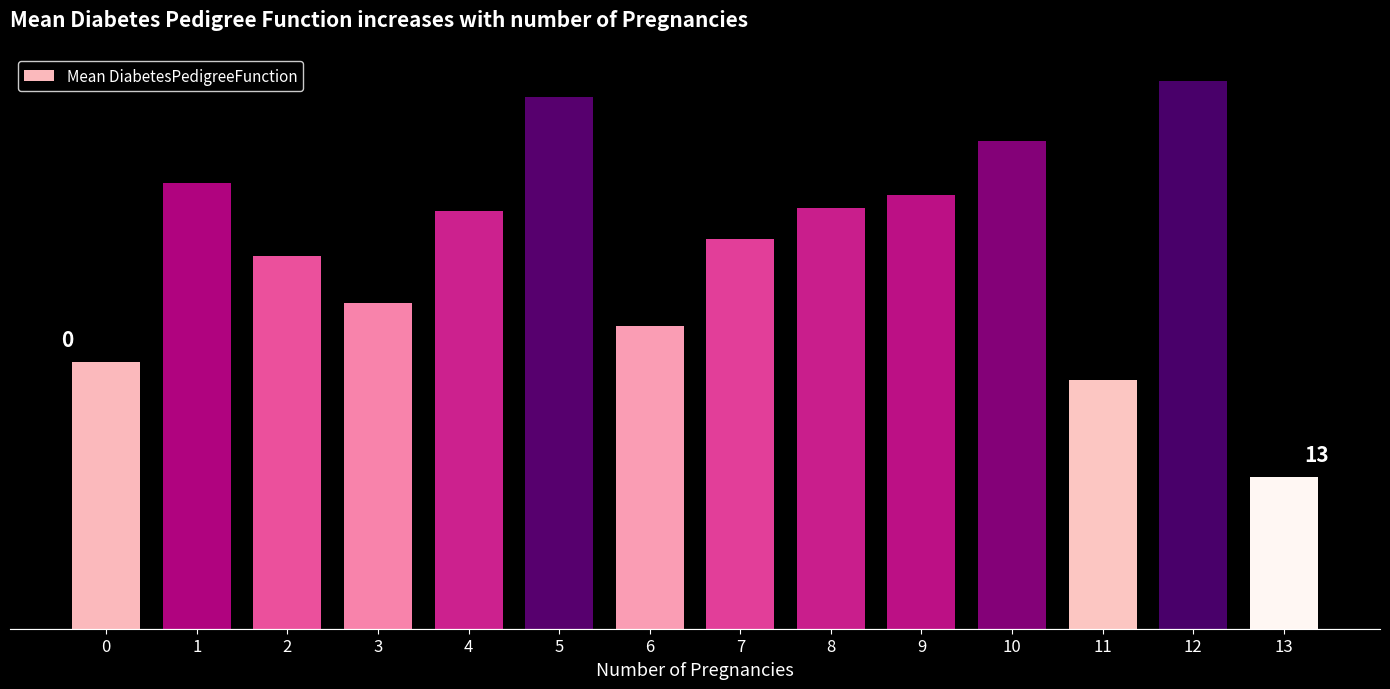

Reading left to right, extract all data points from this chart.

0=0.5	1=0.8	2=0.6	3=0.6	4=0.7	5=0.9	6=0.5	7=0.7	8=0.7	9=0.7	10=0.8	11=0.4	12=0.9	13=0.3